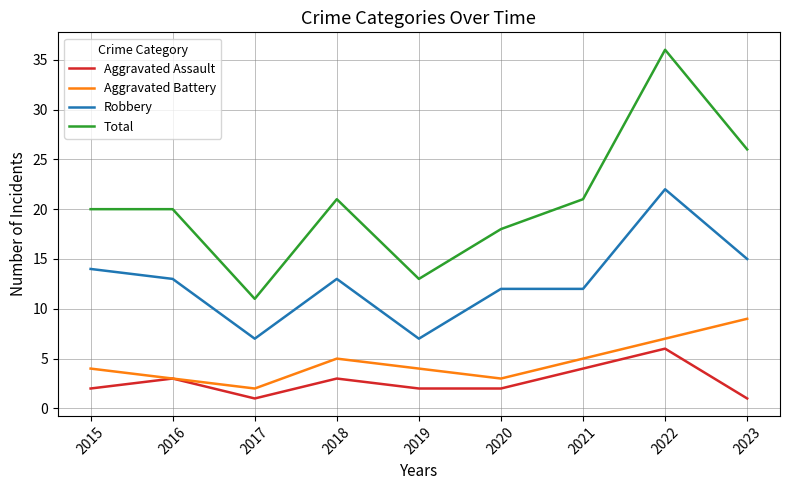

What is the difference between the maximum and minimum values in the Aggravated Battery series?

7